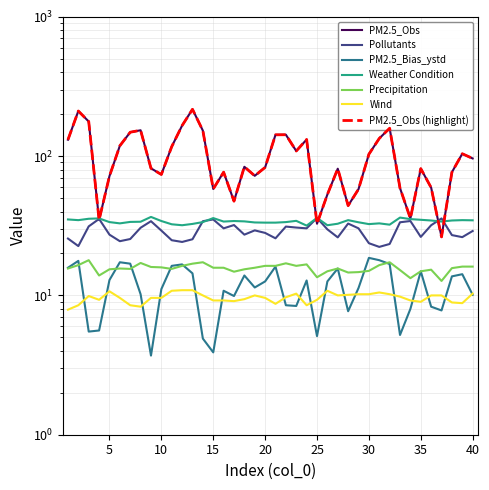

In Pollutants, how many points are higher than both neighbors (excluding endpoints)?

10